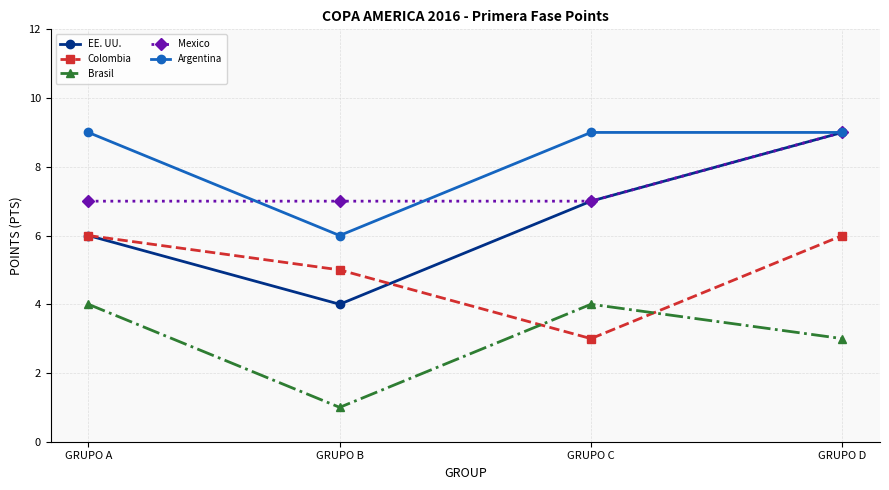

Reading left to right, what are all the values shown in this chart?

EE. UU.: GRUPO A=6	GRUPO B=4	GRUPO C=7	GRUPO D=9
Colombia: GRUPO A=6	GRUPO B=5	GRUPO C=3	GRUPO D=6
Brasil: GRUPO A=4	GRUPO B=1	GRUPO C=4	GRUPO D=3
Mexico: GRUPO A=7	GRUPO B=7	GRUPO C=7	GRUPO D=9
Argentina: GRUPO A=9	GRUPO B=6	GRUPO C=9	GRUPO D=9